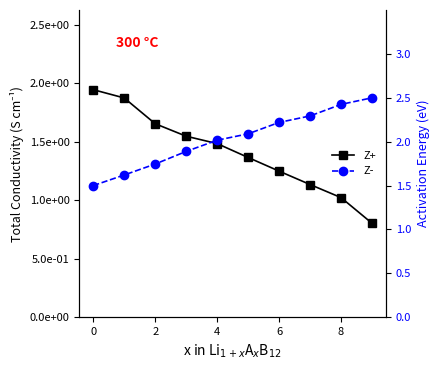

What is the sum of all Z- values?

20.3